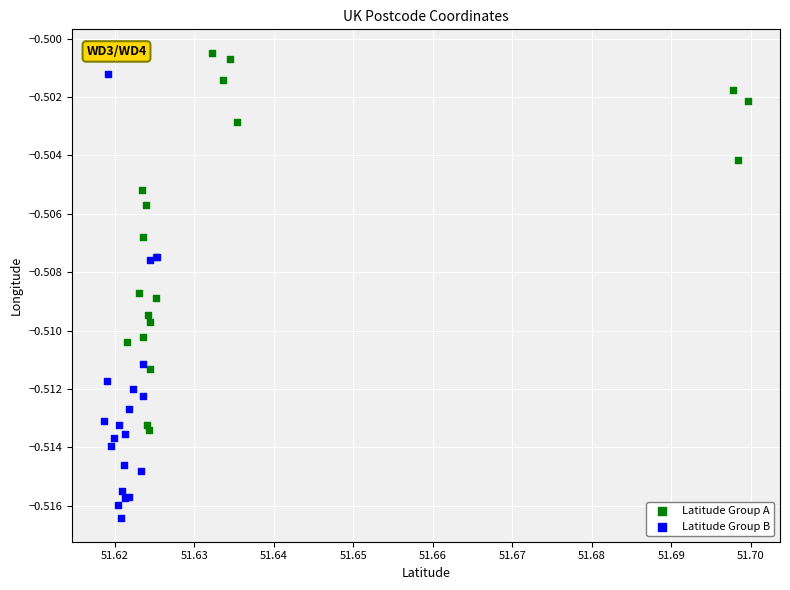

Which series contains the highest Y value?

Latitude Group A